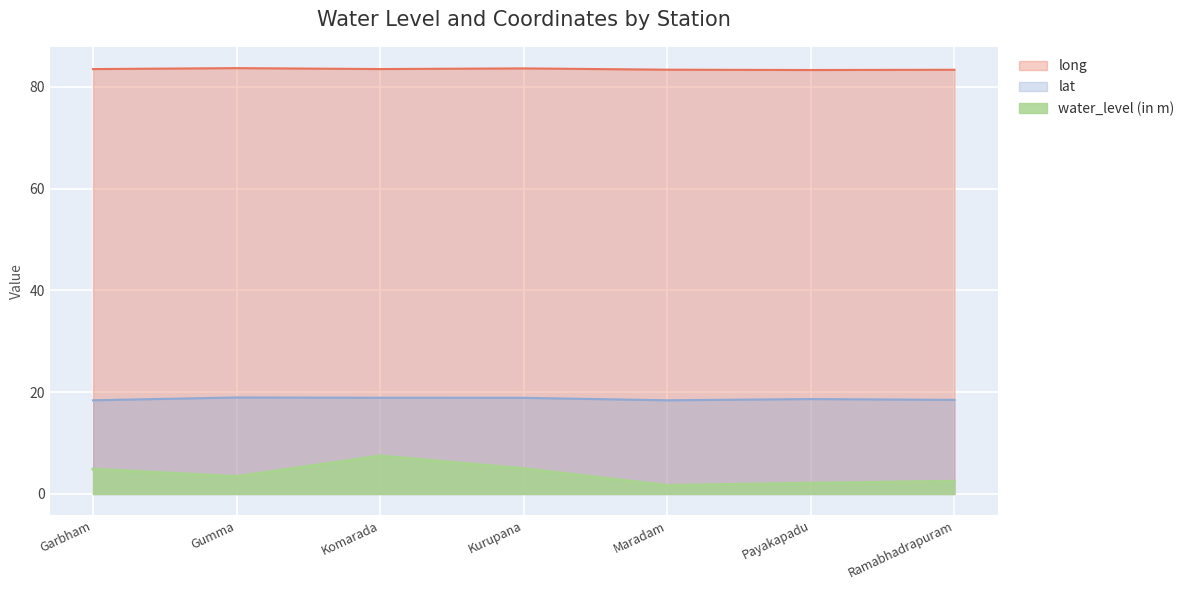

At which label is long closest to 83?

Payakapadu